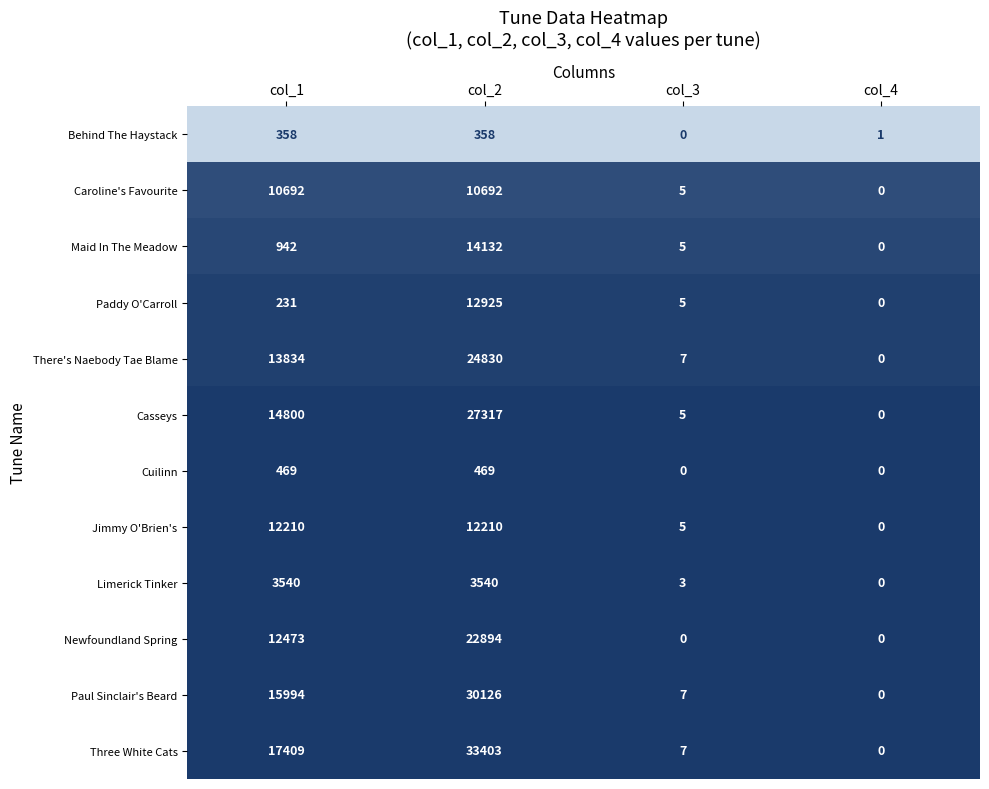

Rank the series by their maximum value, from highest to lowest.

Three White Cats, Paul Sinclair's Beard, Casseys, There's Naebody Tae Blame, Newfoundland Spring, Maid In The Meadow, Paddy O'Carroll, Jimmy O'Brien's, Caroline's Favourite, Limerick Tinker, Cuilinn, Behind The Haystack